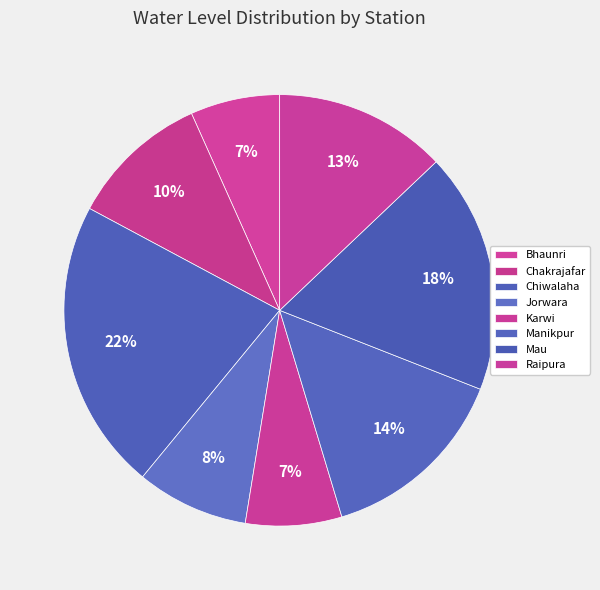

Is there any slice that represents more than half of the pie?

No